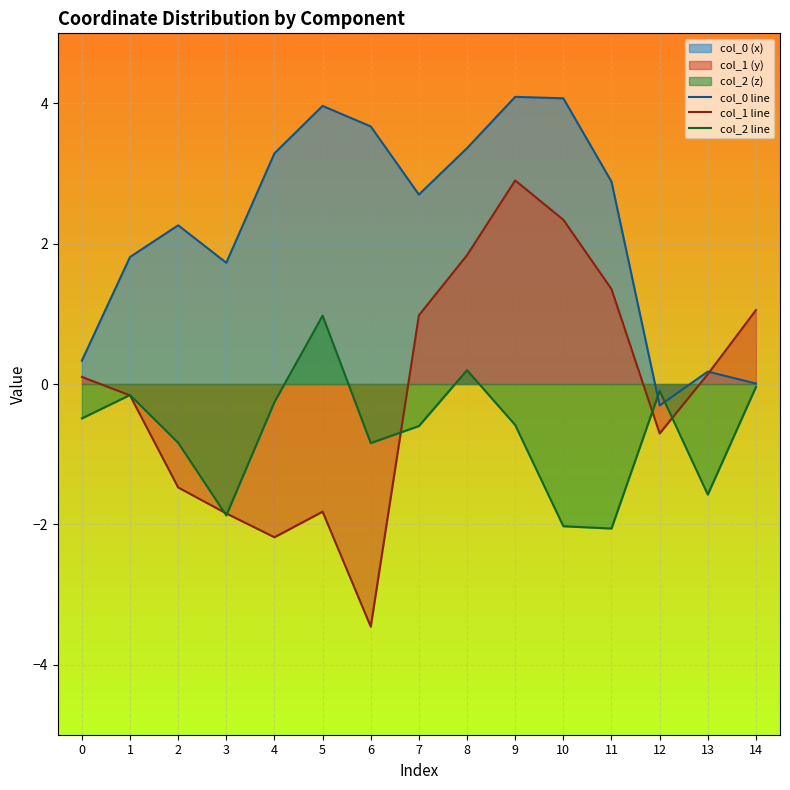

Does the chart have visible grid lines?

Yes